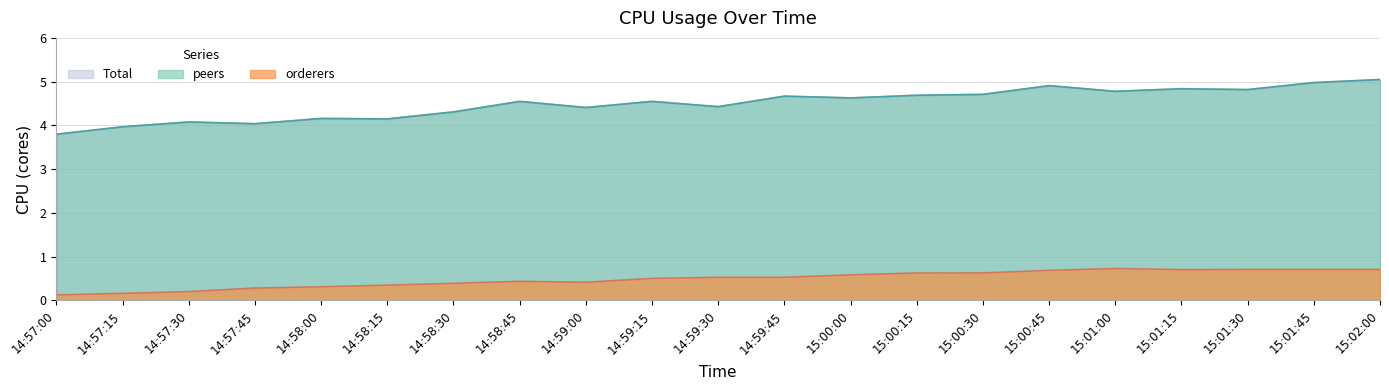

What position from the left is 14:59:00?

9